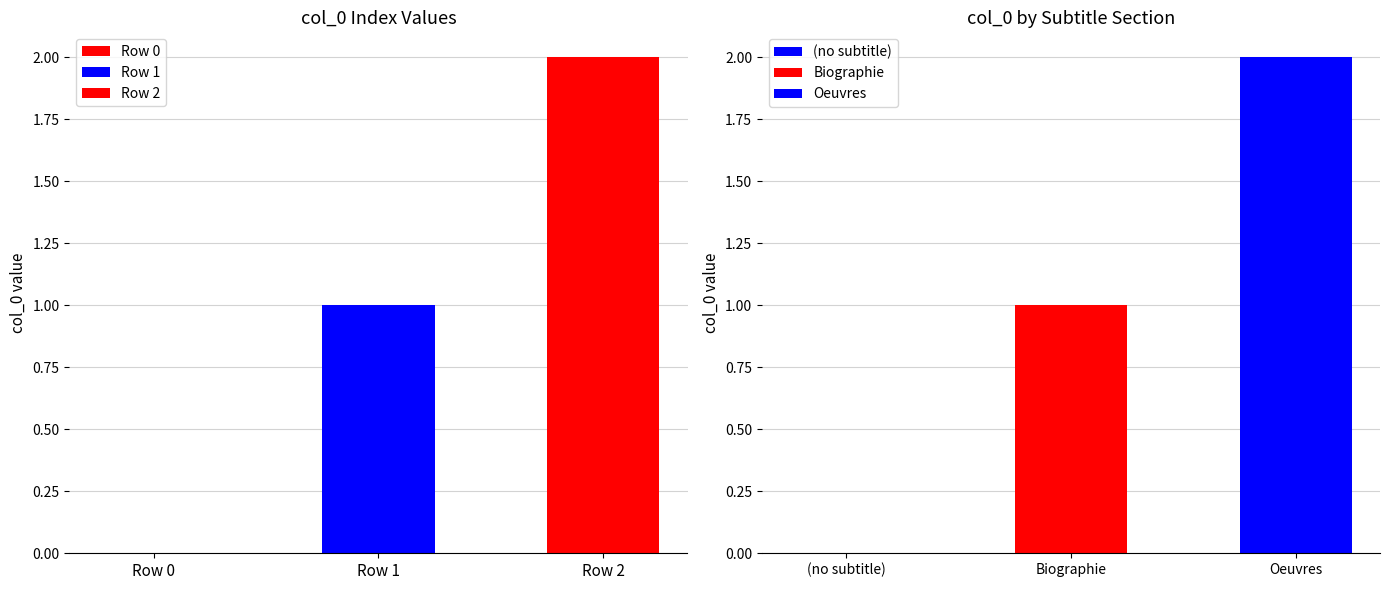

Is it true that the value at Row 1 is 1?

True